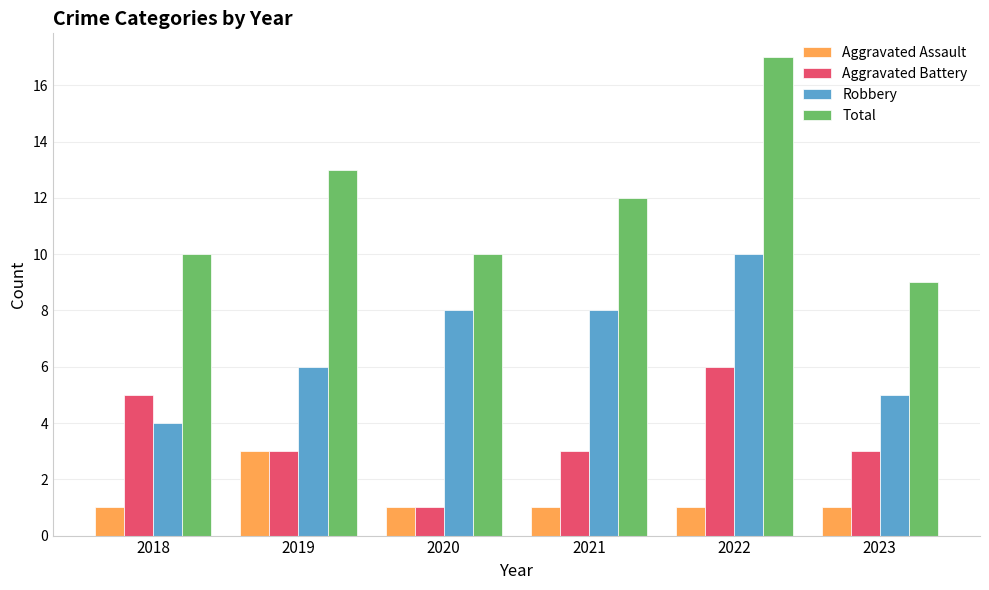

The Total series shows 15 at 2020. True or false?

False